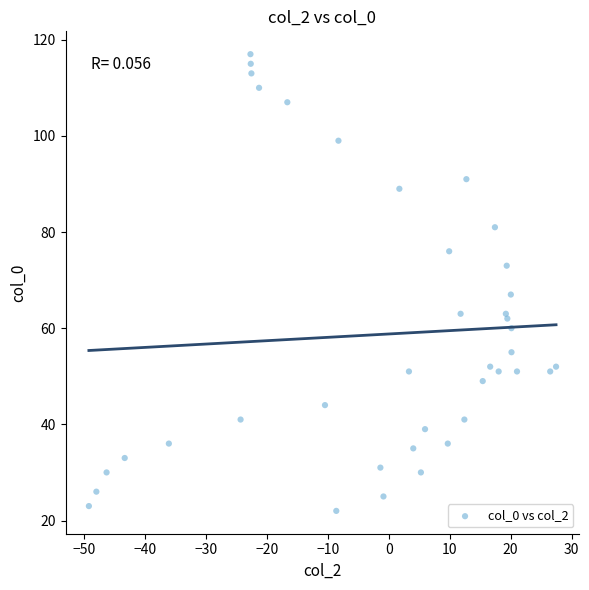

What Y value in the scatter plot is closest to 69?

67